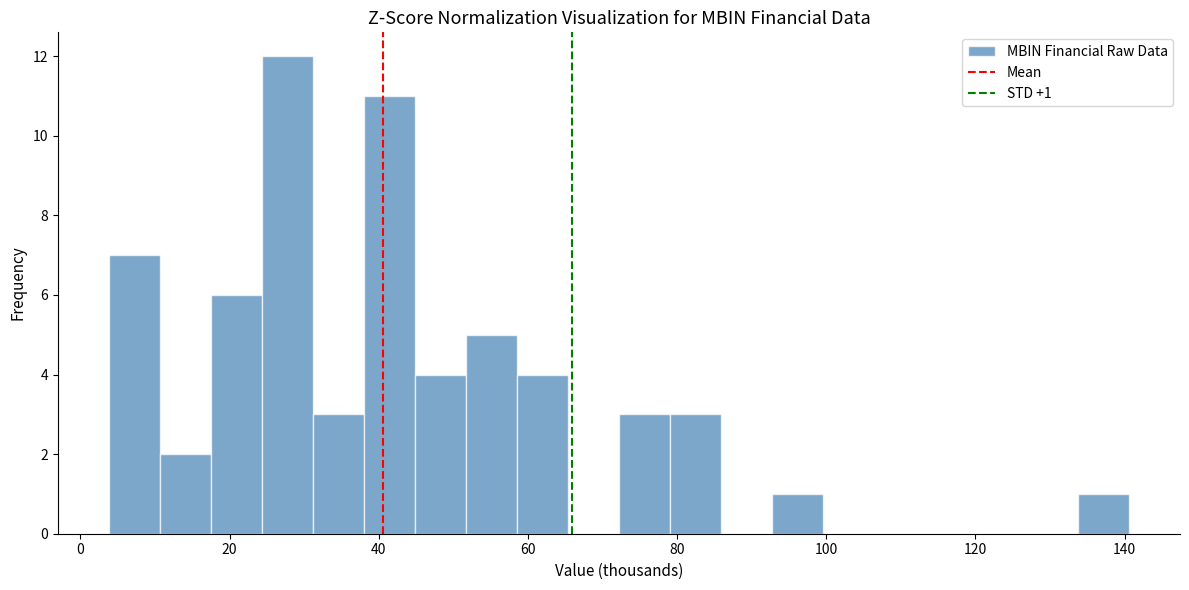

Read against the x-axis, roughly where is the centre of the tallest bar?

28